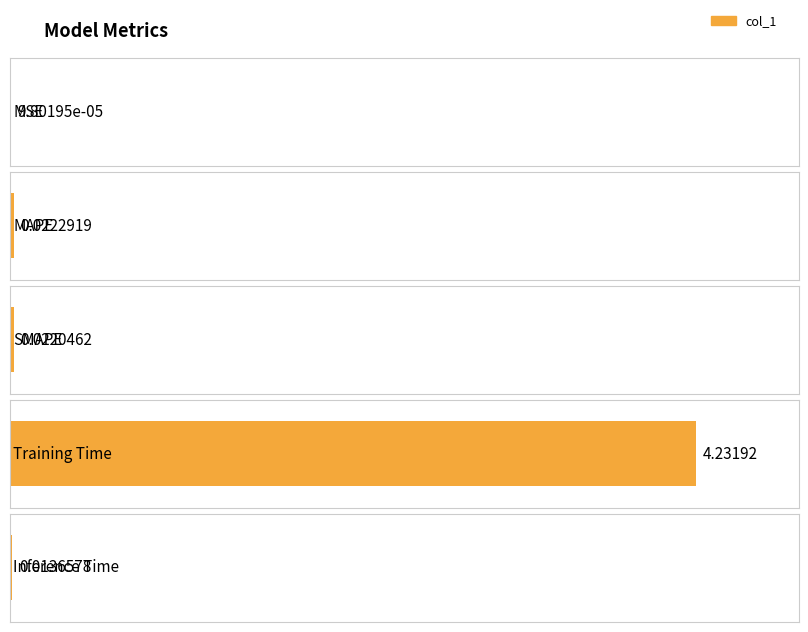

What position from the right is Training Time?

2